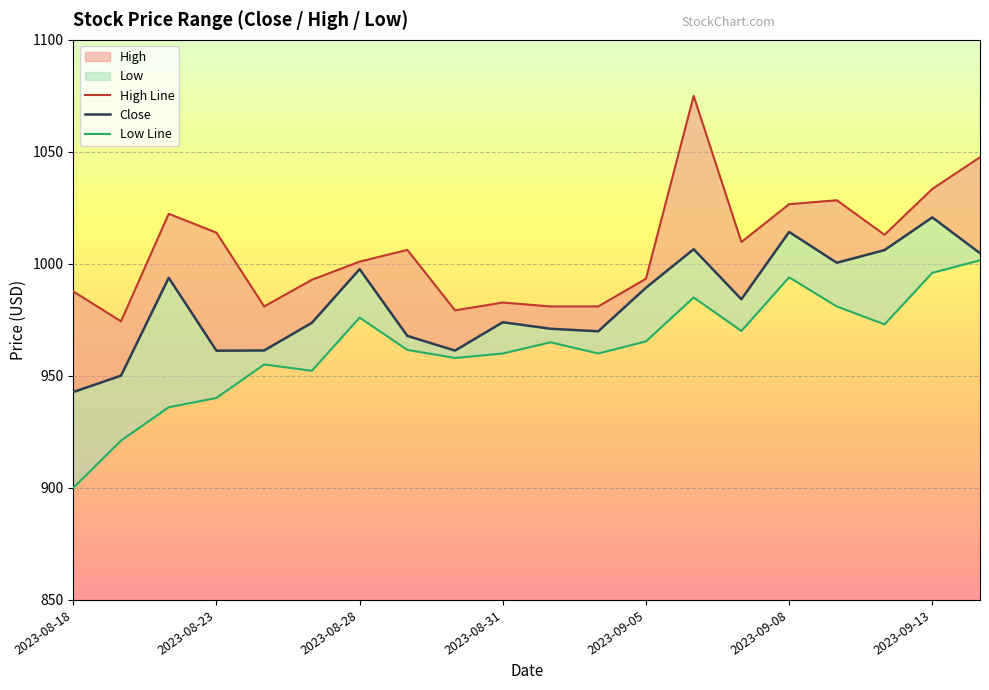

Does the chart display data point markers on the line(s)?

No